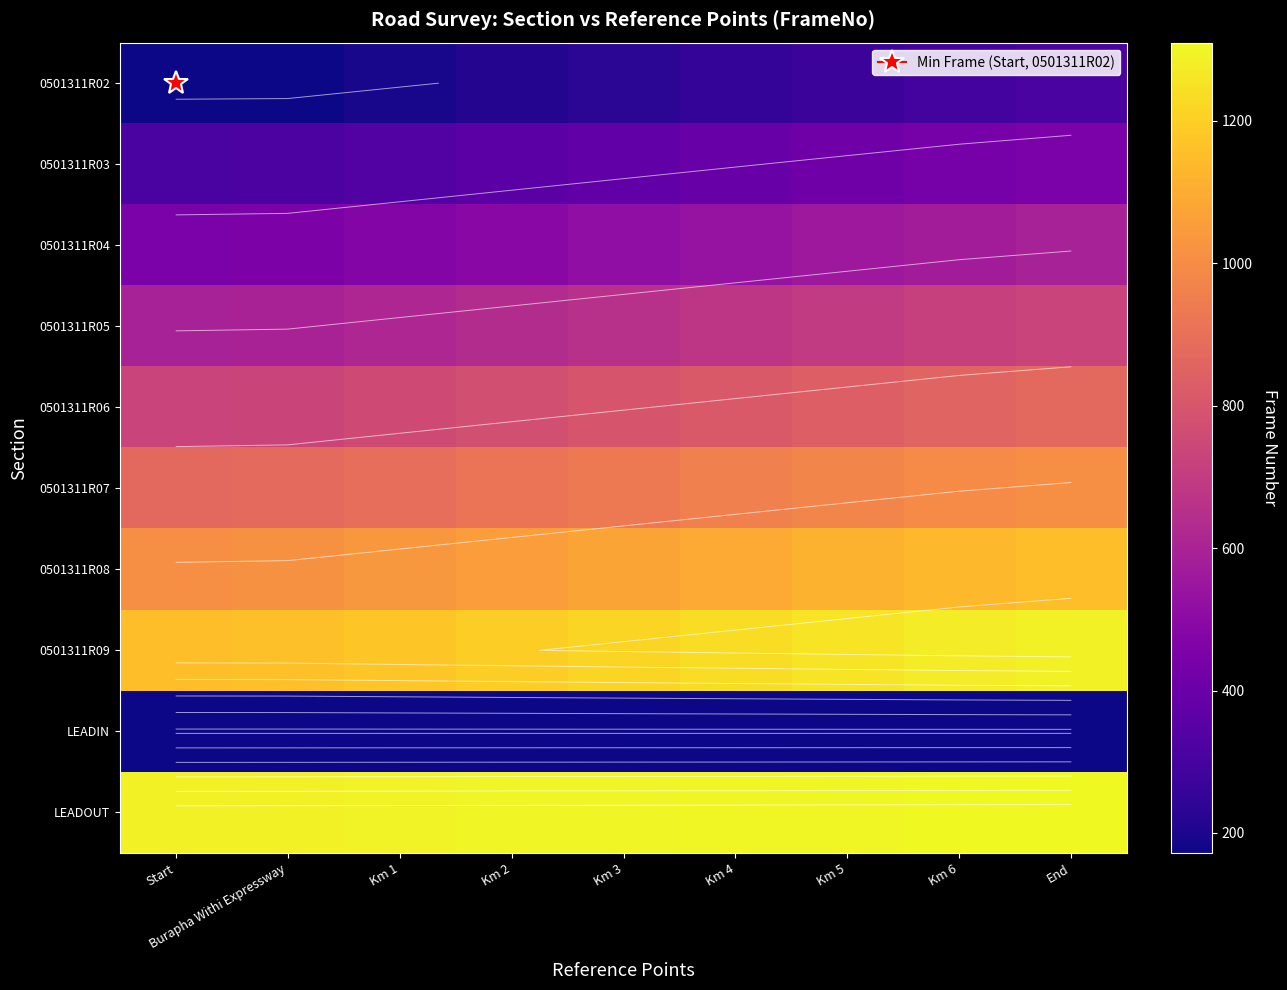

At which label does 0501311R02 reach its peak?

End